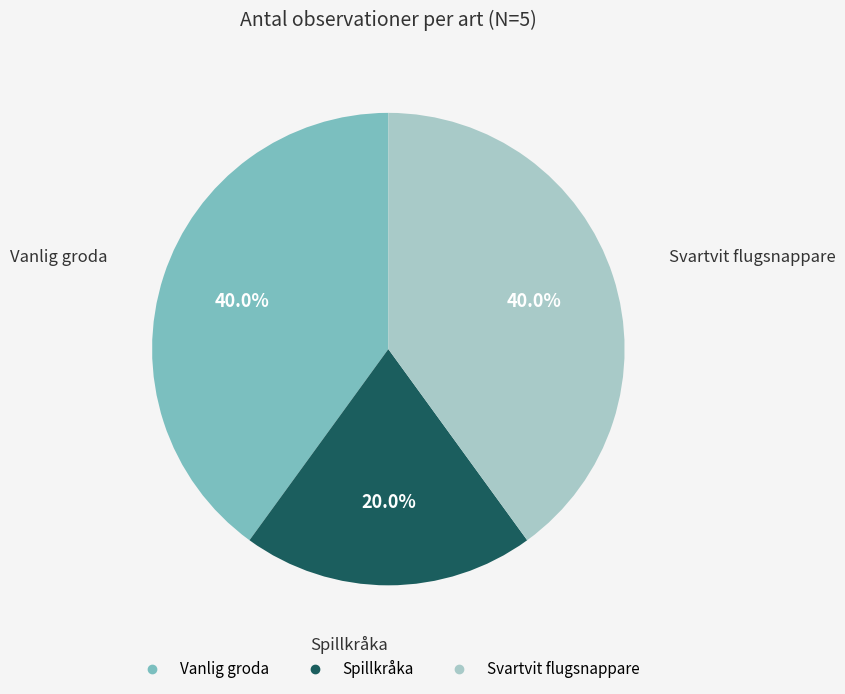

What is the total percentage of Svartvit flugsnappare and Vanlig groda?

80.0%